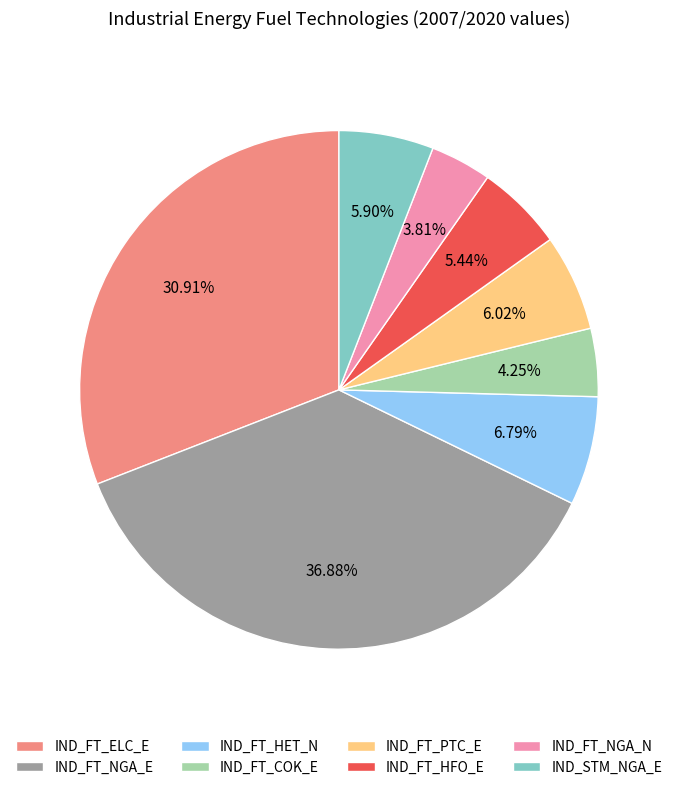

Is it true that IND_FT_ELC_E is 31% of the pie?

True